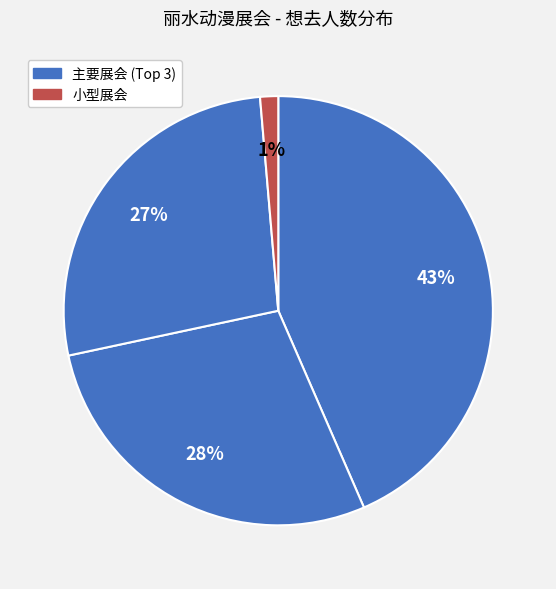

How many segments does this pie chart have?

4